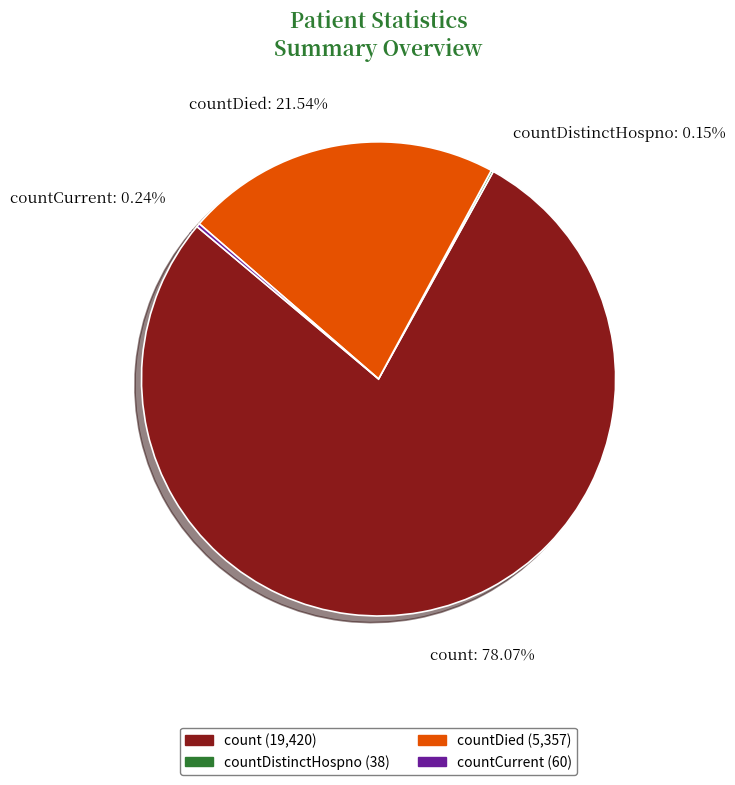

Is count: 78.07% the majority of the pie?

Yes